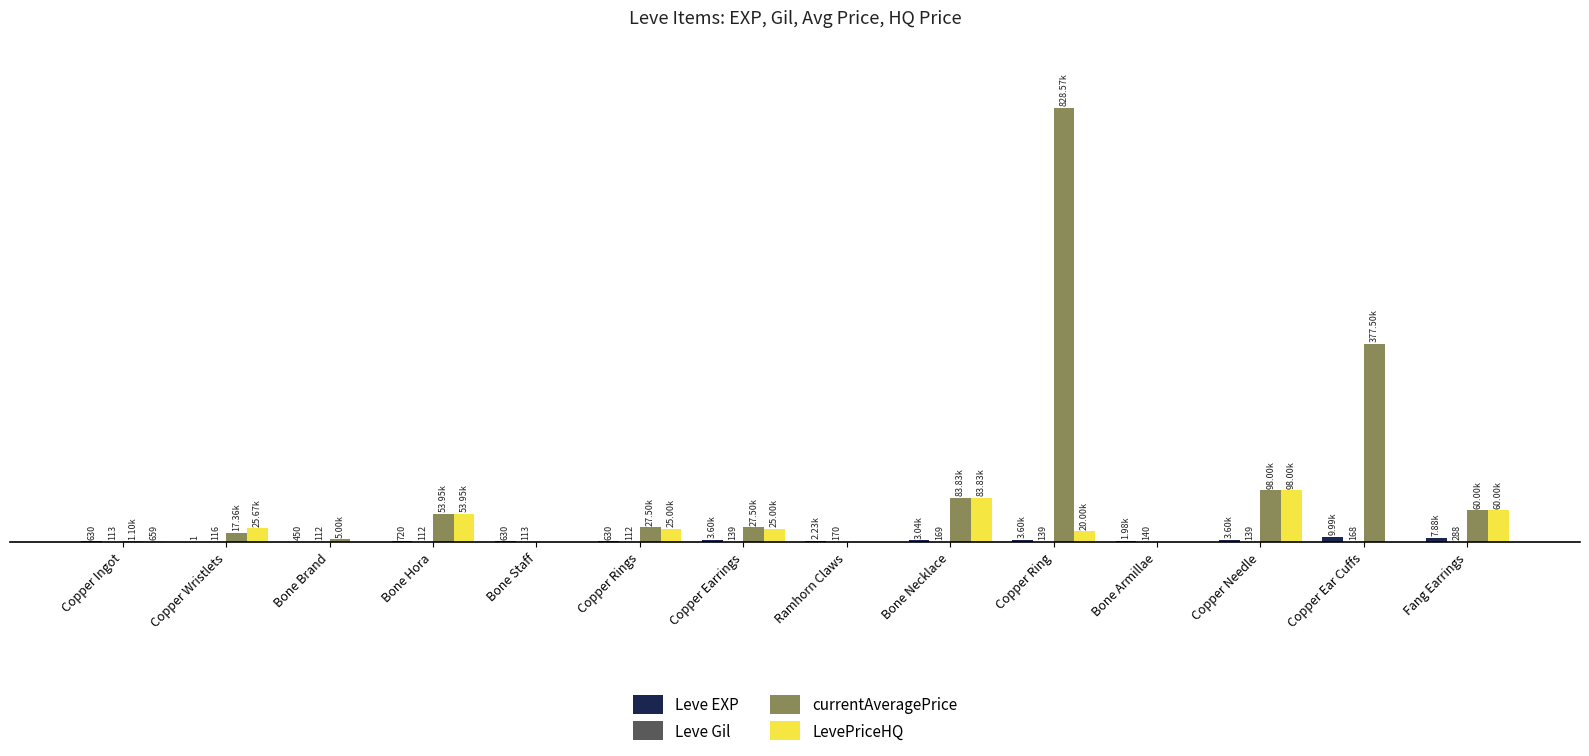

At which label does Leve Gil reach its peak?

Fang Earrings